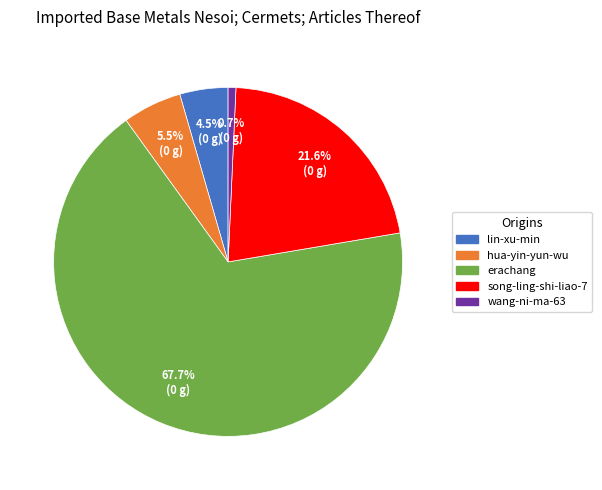

What is the smallest slice in the pie chart?

wang-ni-ma-63